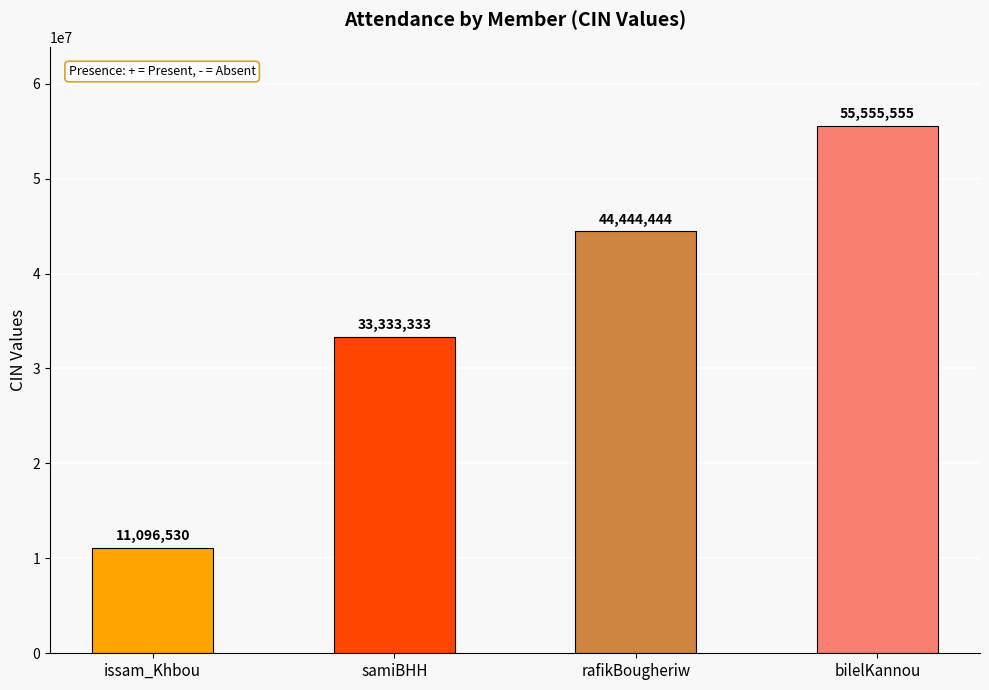

What is the change in value from samiBHH to rafikBougheriw?

+11111111